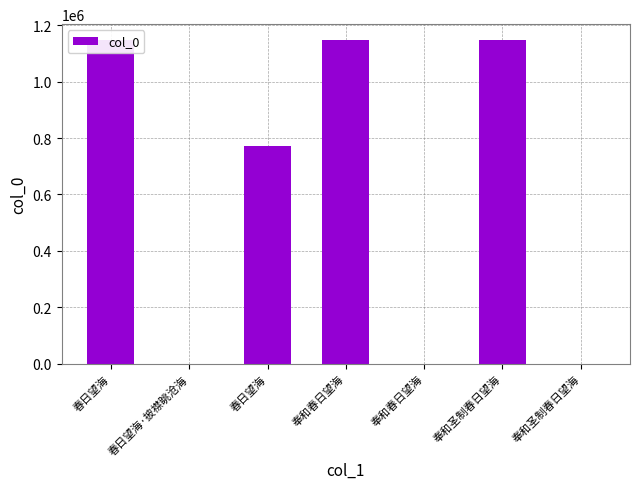

Count the number of categories in the chart.

7